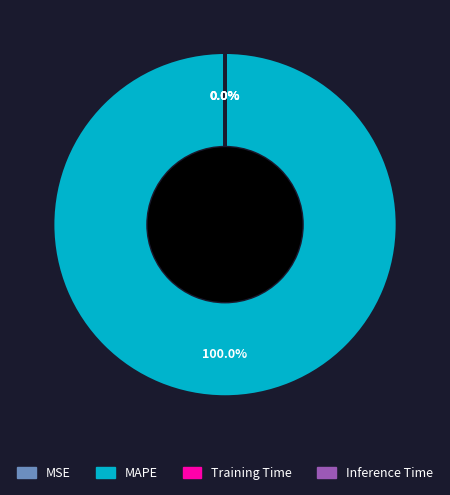

Rank the categories by value from lowest to highest.

Inference Time, Training Time, MSE, MAPE